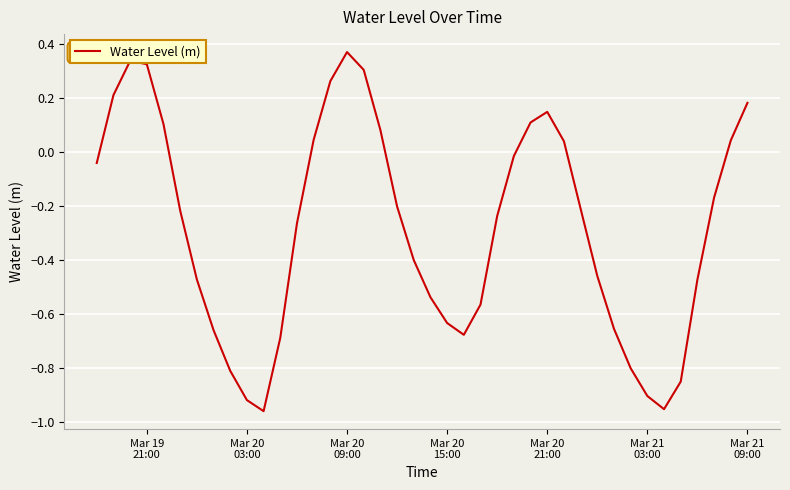

How many values are below 0?

26